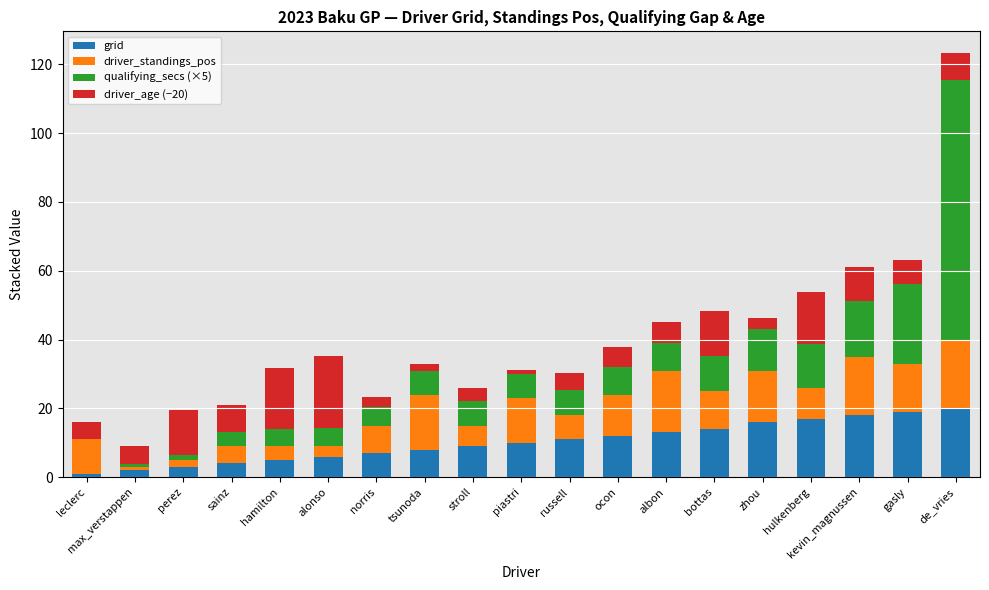

At which category is the sum across all series the highest?

de_vries